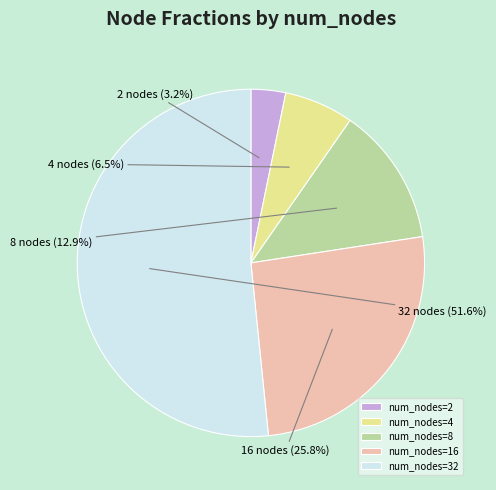

Between num_nodes=16 and num_nodes=8, which is larger?

num_nodes=16